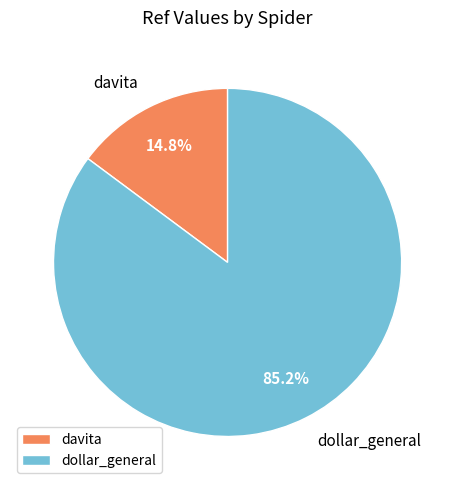

Rank the categories by value from lowest to highest.

davita, dollar_general